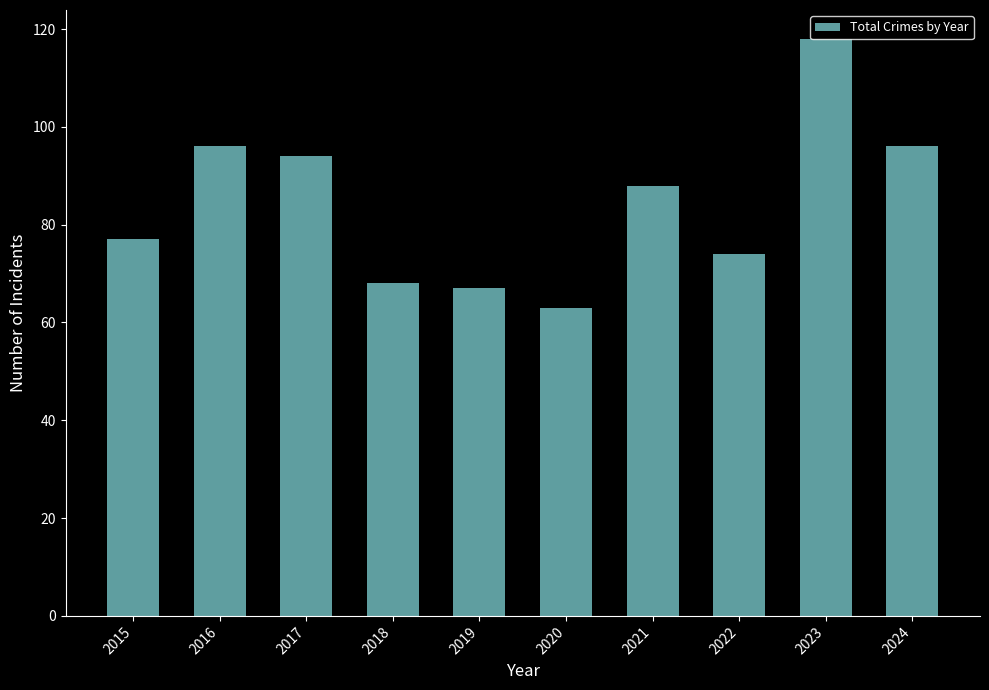

What is the change in value from 2016 to 2019?

-29